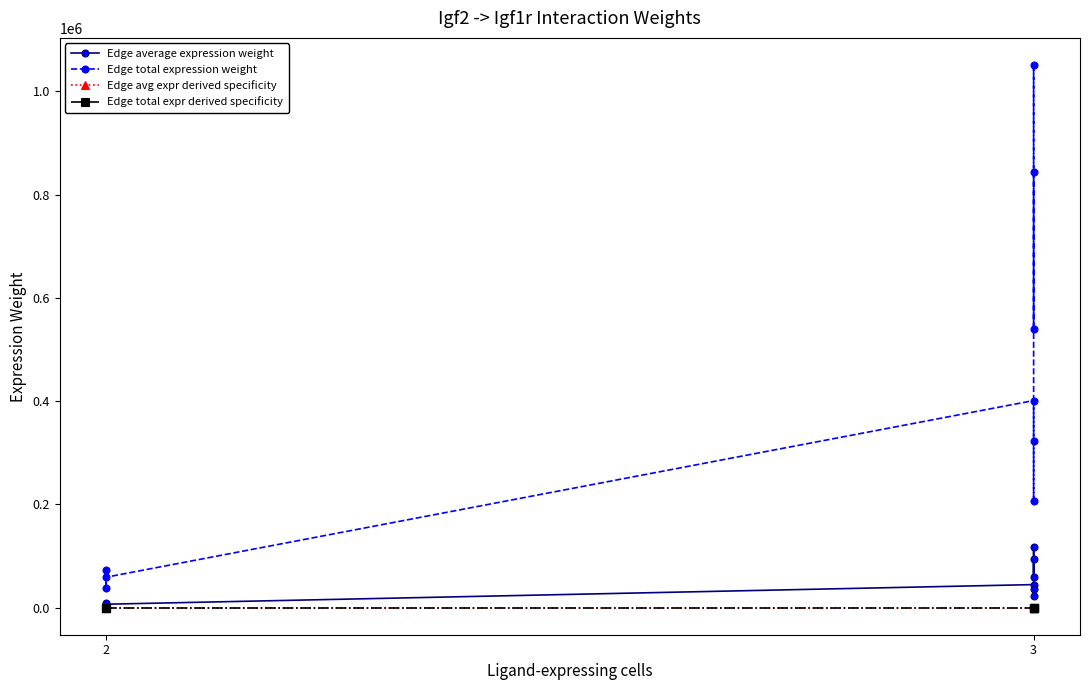

Reading right to left, what are all the values shown in this chart?

Edge average expression weight: 93689.8	59929.6	116766.3	22867.7	35749.7	44555.1	6537.0	4181.5	8147.1
Edge total expression weight: 843208.6	539366.4	1050896.5	205808.9	321747.6	400996.2	58833.3	37633.3	73324.3
Edge avg expr derived specificity: 0.2	0.2	0.3	0.1	0.1	0.1	0.0	0.0	0.0
Edge total expr derived specificity: 0.2	0.2	0.3	0.1	0.1	0.1	0.0	0.0	0.0